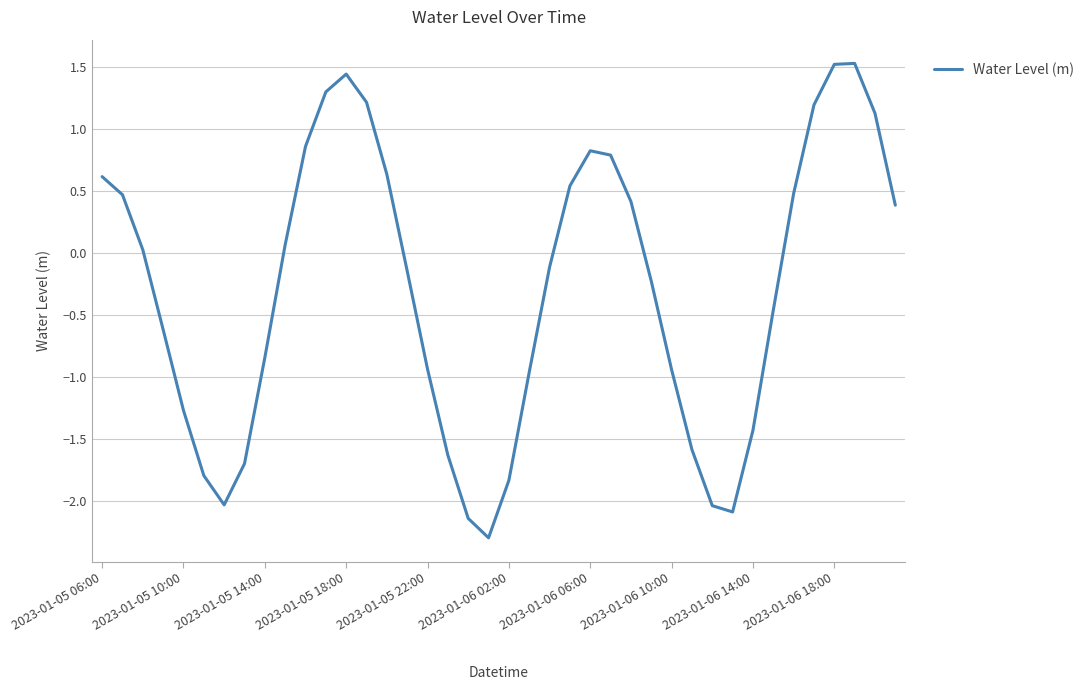

What is the difference between the maximum and minimum values?

3.8